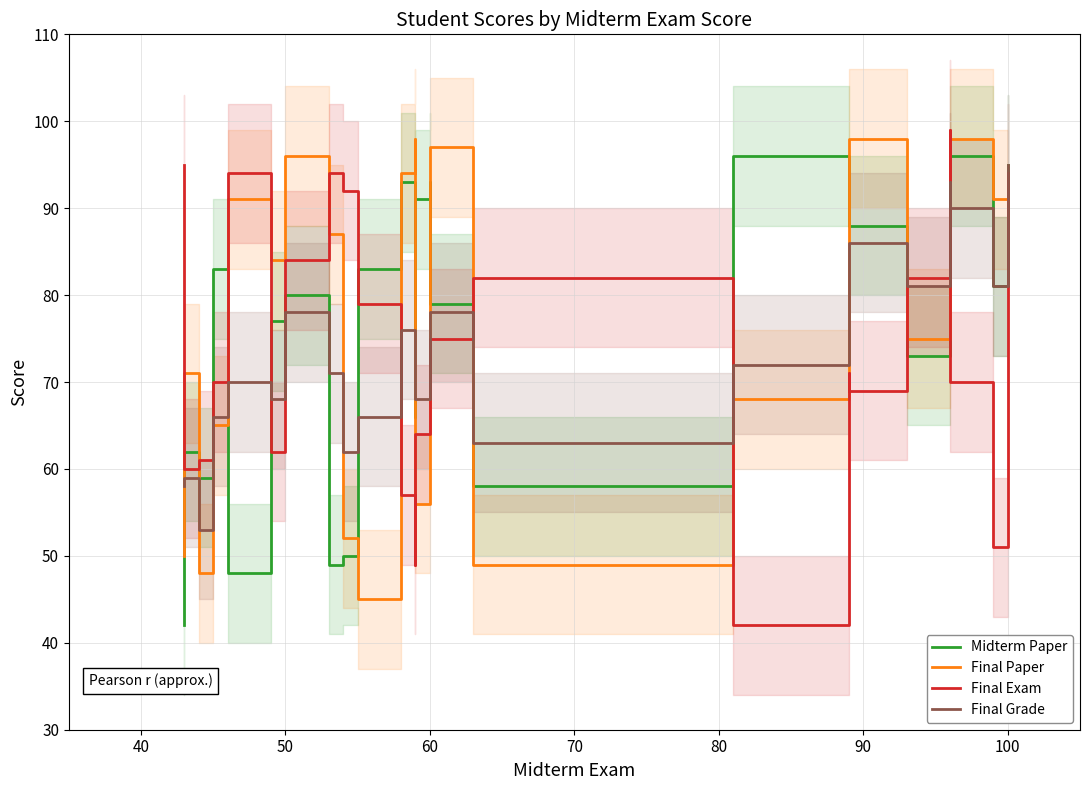

At how many categories does at least one series exceed 55?

24